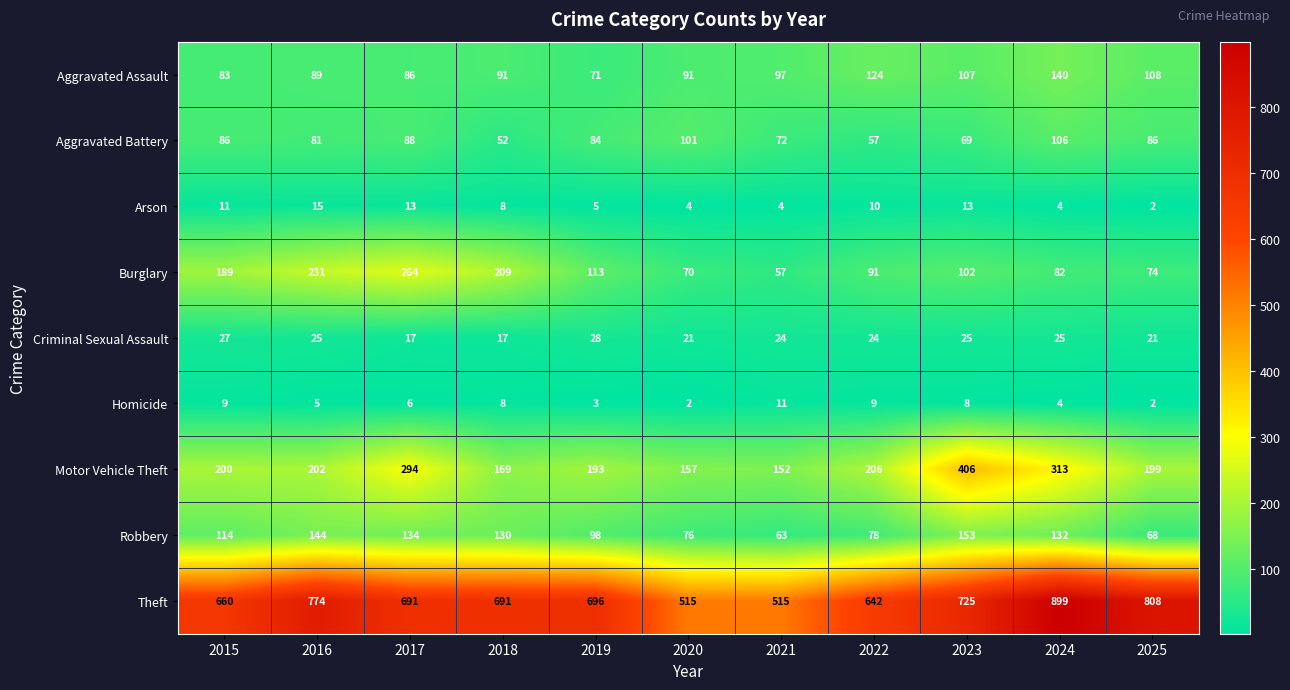

Which category has the lowest value in the Burglary series?

2021